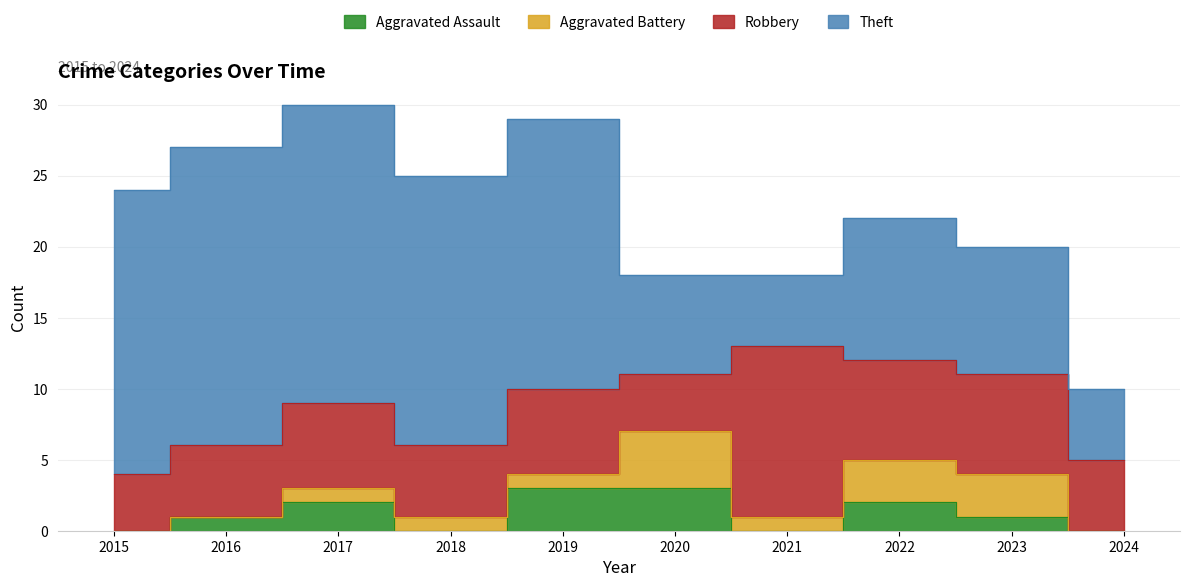

What are all the series names shown in the legend?

Aggravated Assault, Aggravated Battery, Robbery, Theft